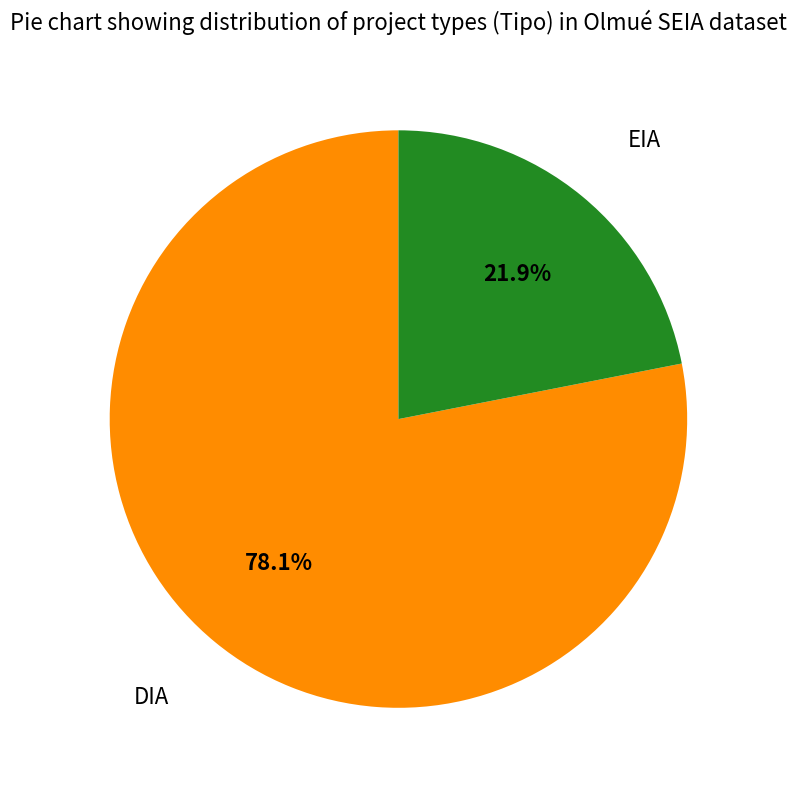

Is there a majority slice in this chart?

Yes